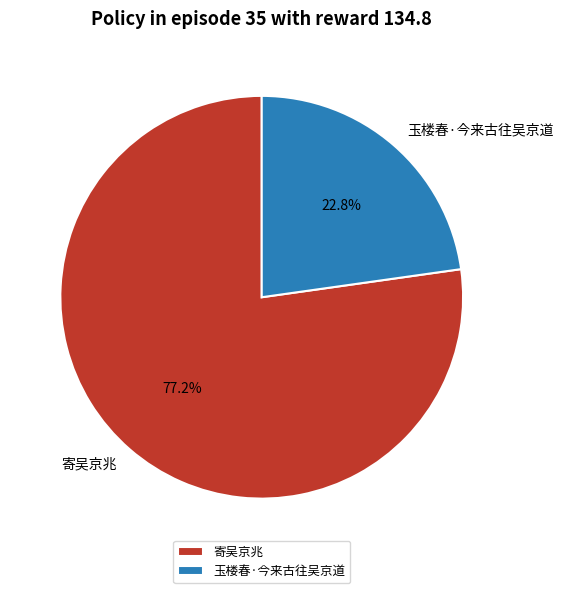

The 寄吴京兆 slice represents 77% of the pie. True or false?

True